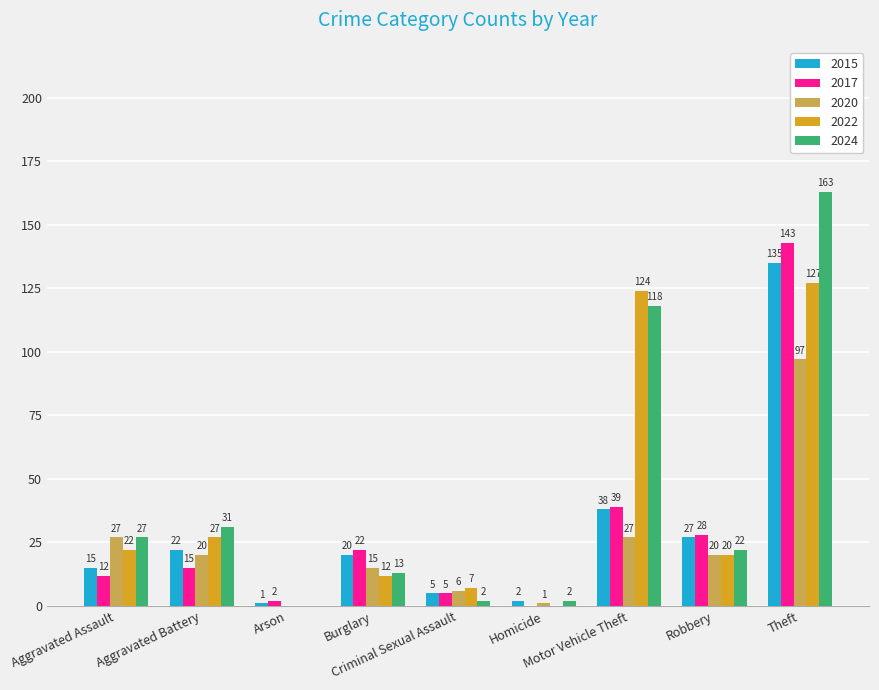

What is the sum of all 2022 values?

339